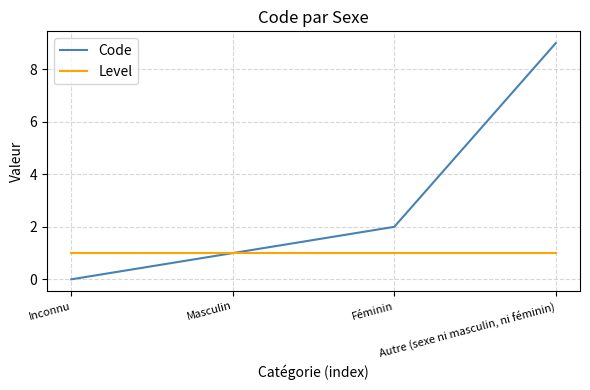

What is the maximum value for Code?

9